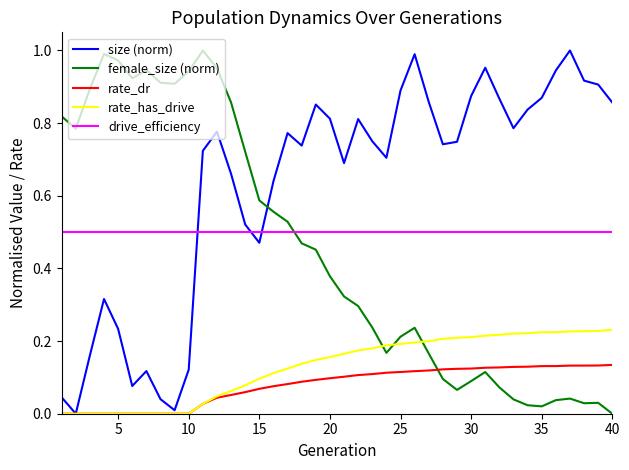

Which series has the largest total across all categories?

size (norm)